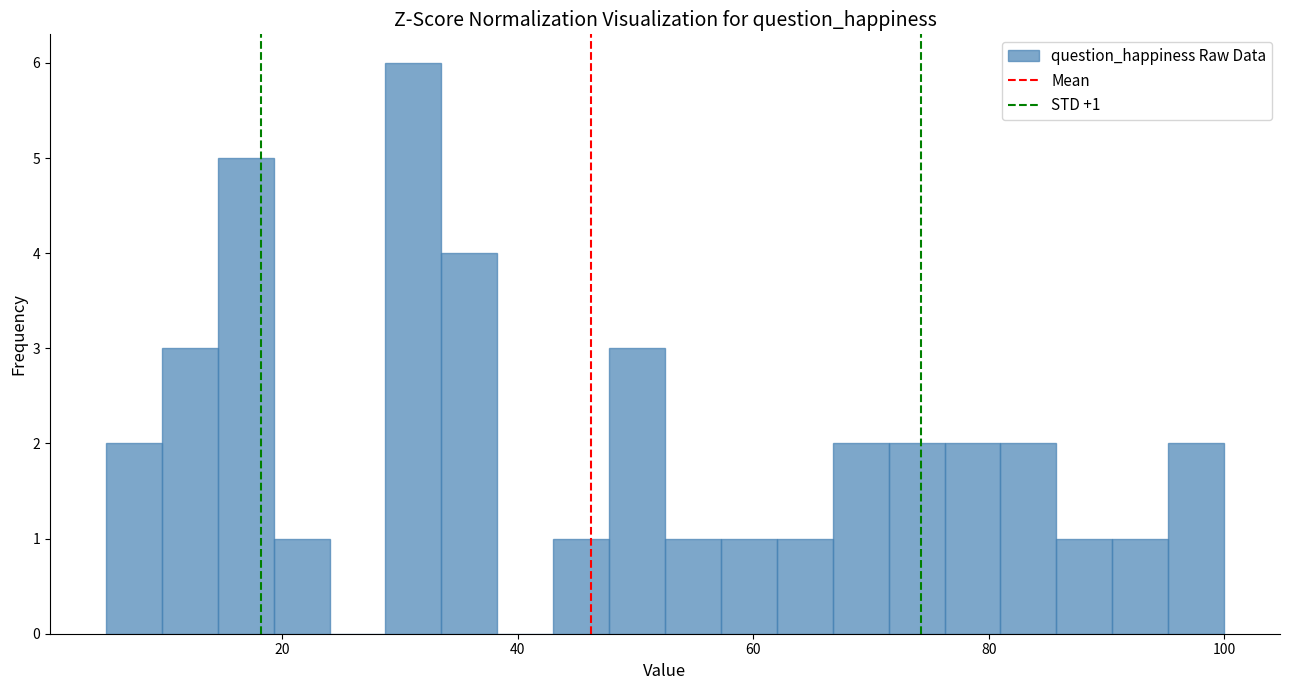

Read against the x-axis, roughly where is the centre of the tallest bar?

32